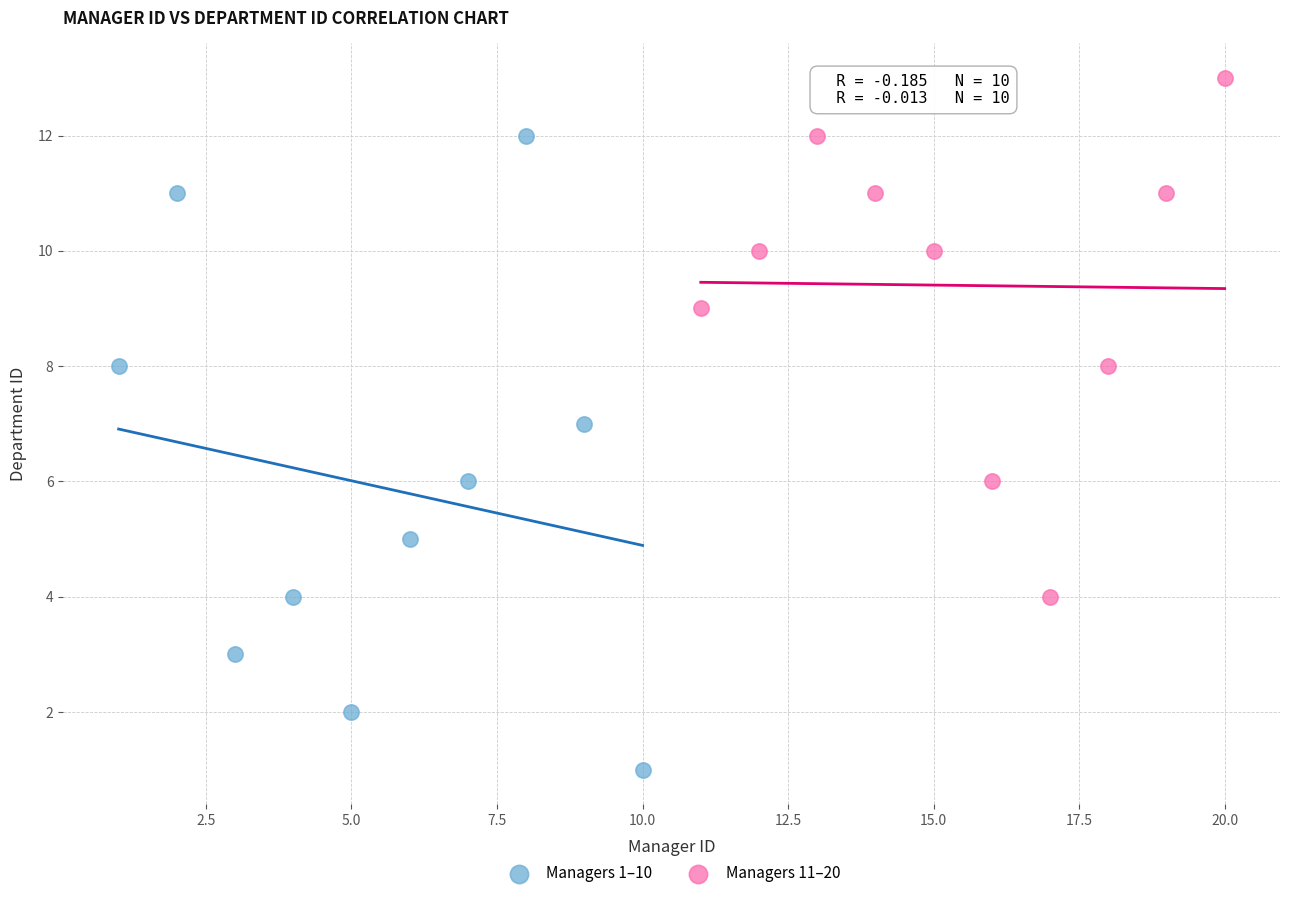

Which series has the largest Y range (max minus min)?

Managers 1–10